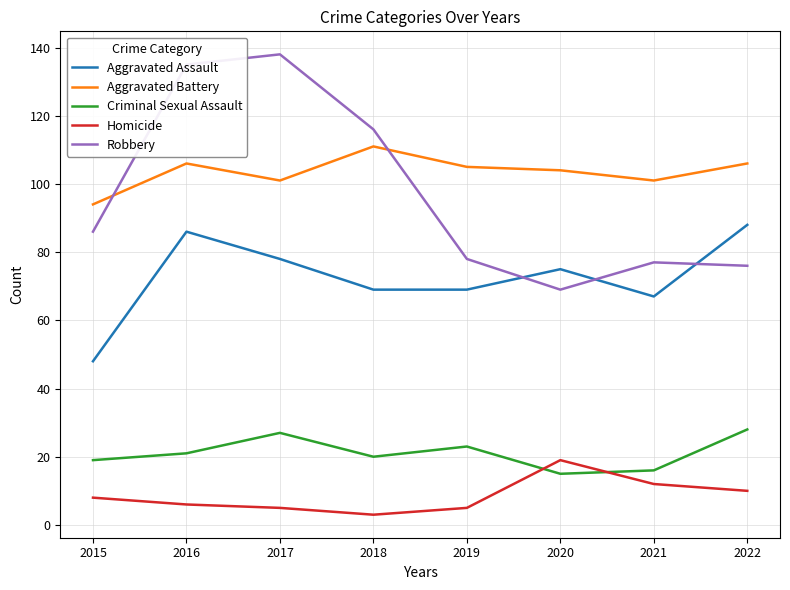

What is the difference between the highest and lowest values at 2016?

129